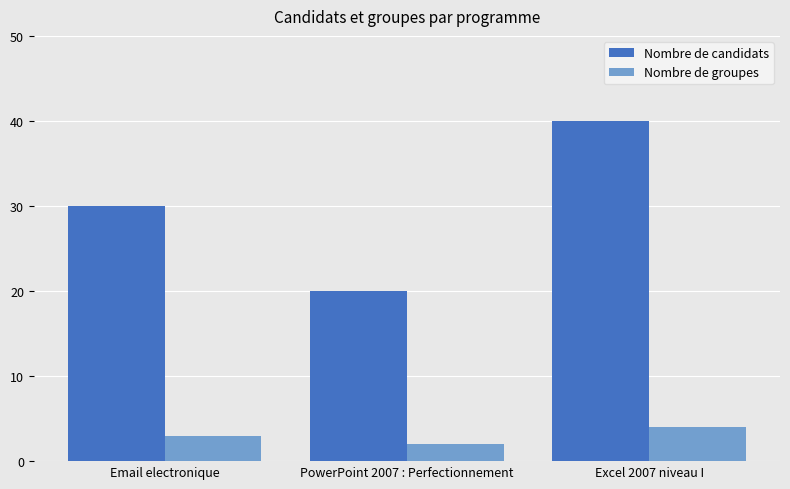

List the series in order of their overall mean, highest first.

Nombre de candidats, Nombre de groupes